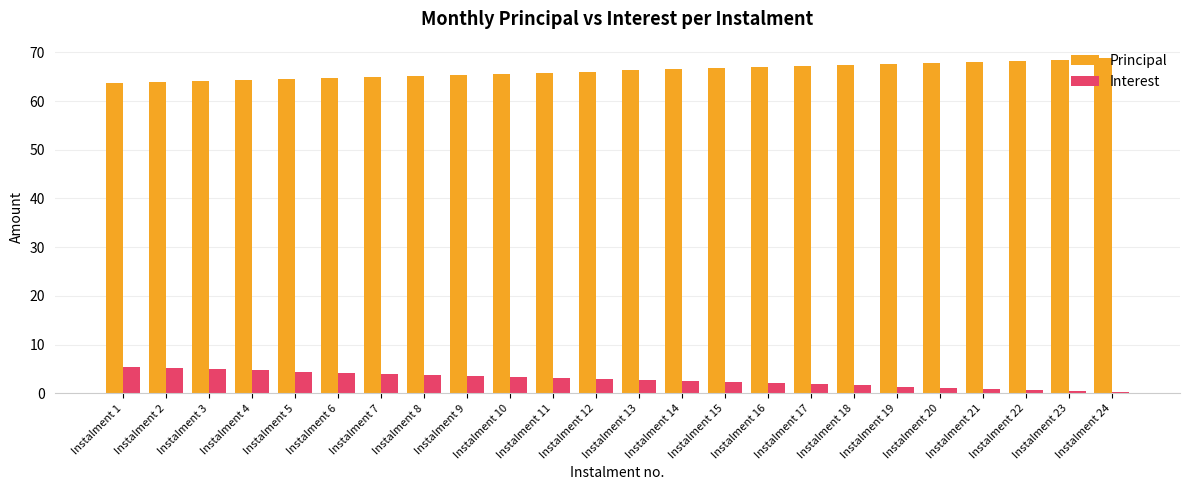

Count the number of categories in the chart.

24